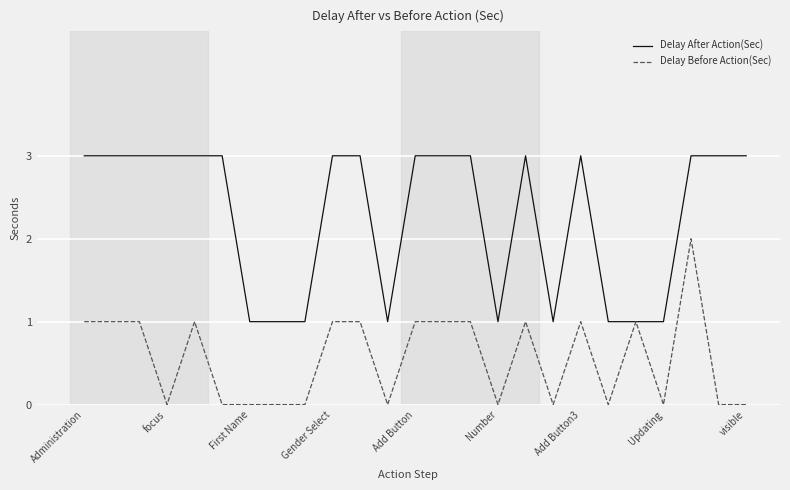

What is the maximum value for Delay After Action(Sec)?

3